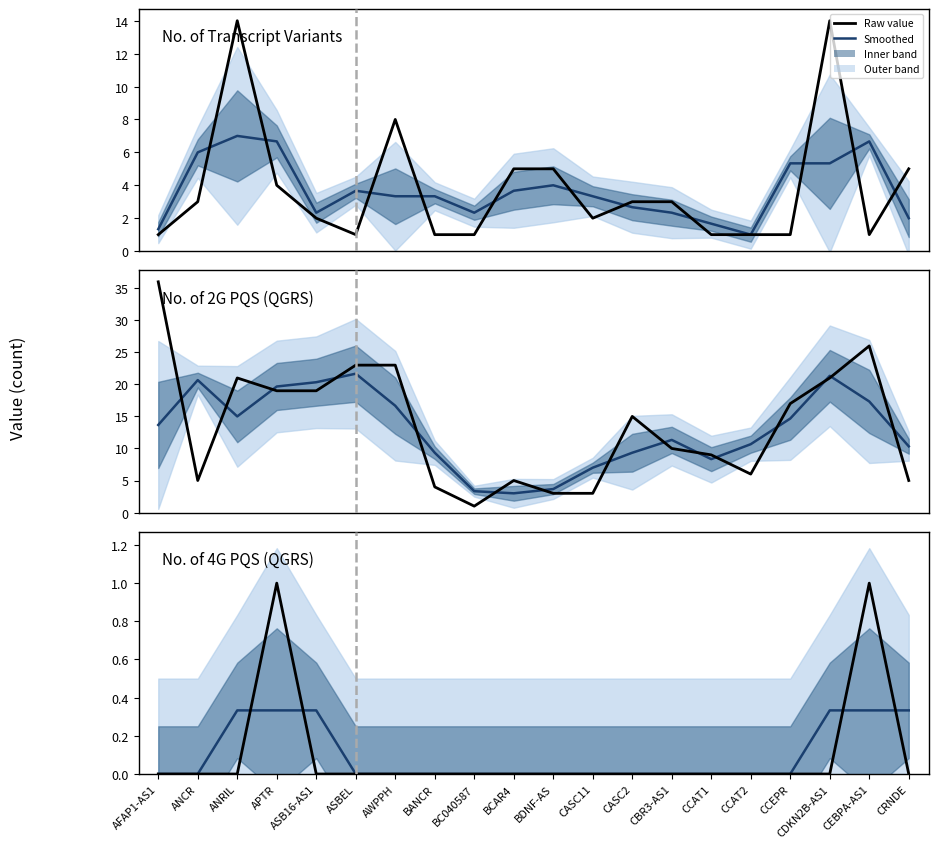

The value of No. of 4G PQS (QGRS) at ANRIL is 0.0. True or false?

True